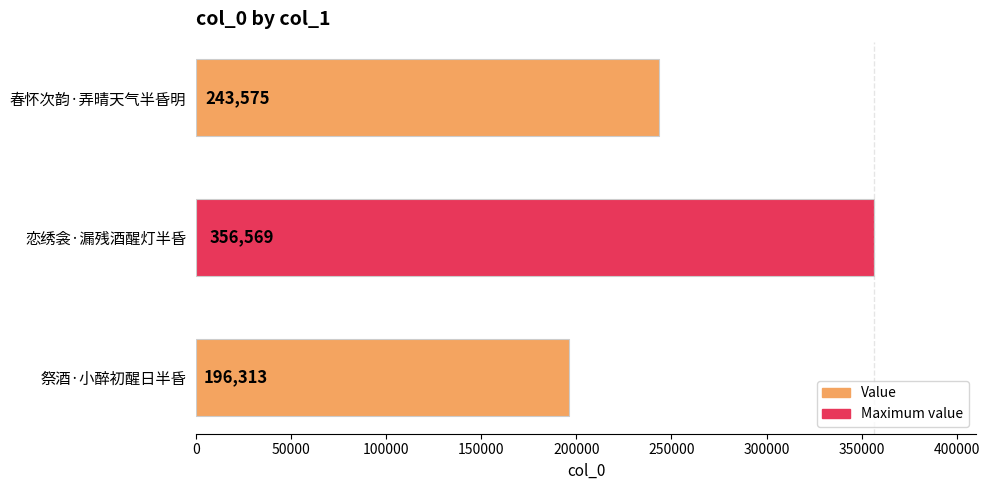

What is the average value?

265486